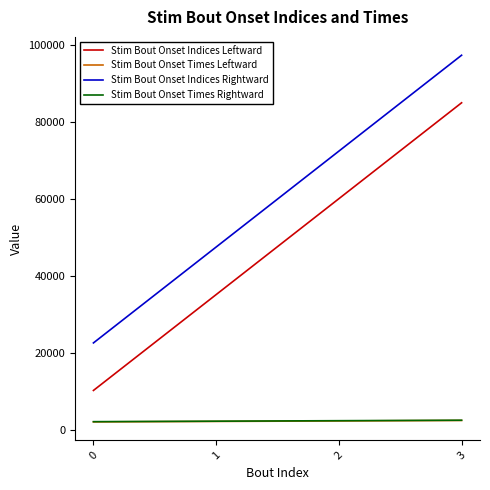

List the labels in order of Stim Bout Onset Indices Leftward value, largest first.

3, 2, 1, 0